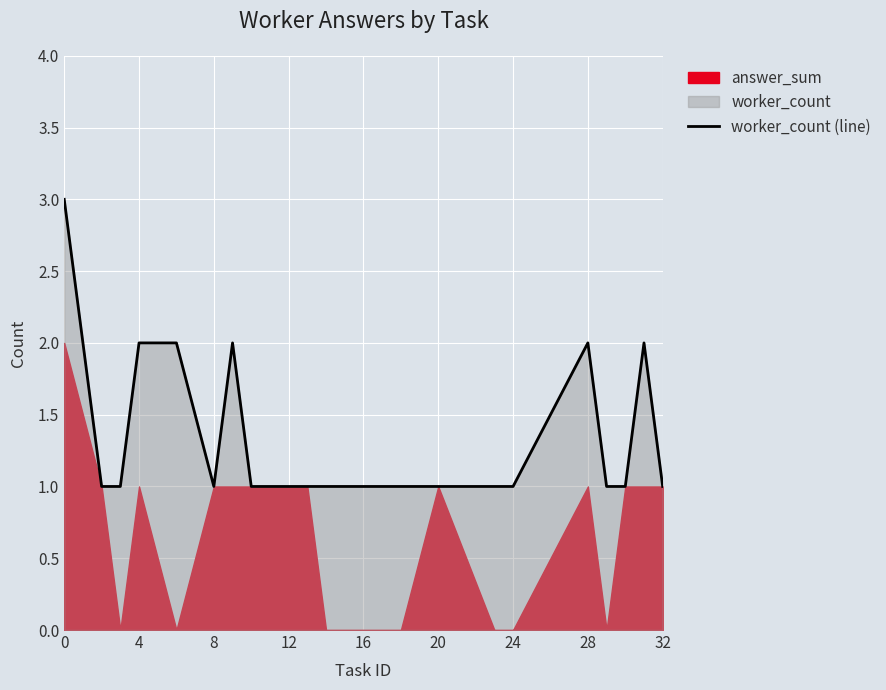

True or false: the data shows 3 at 12.

False